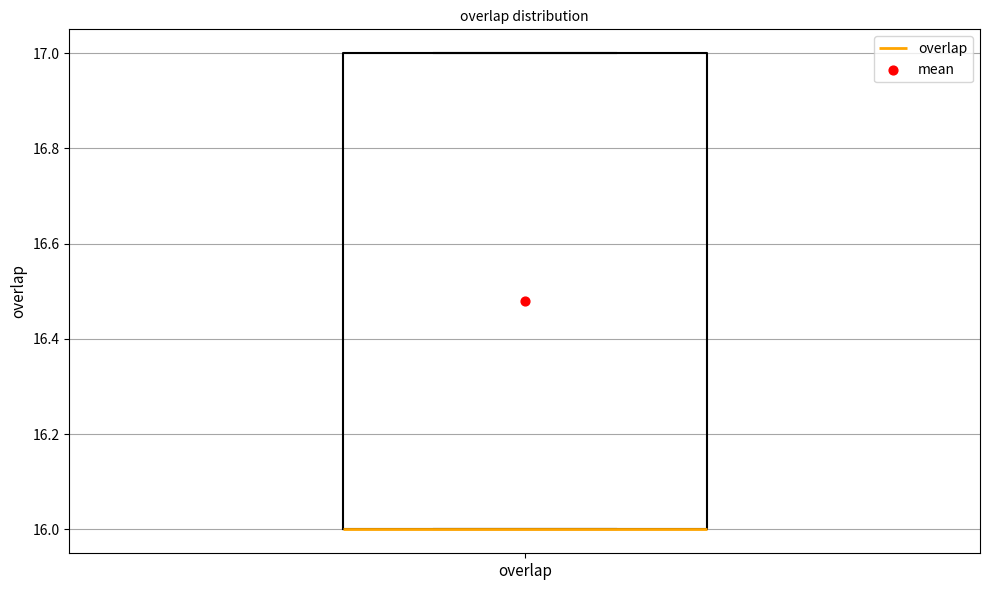

Where is the upper edge of the box for overlap on the y-axis? The values are not printed on the chart, so give them approximately, as read against the axis.

17